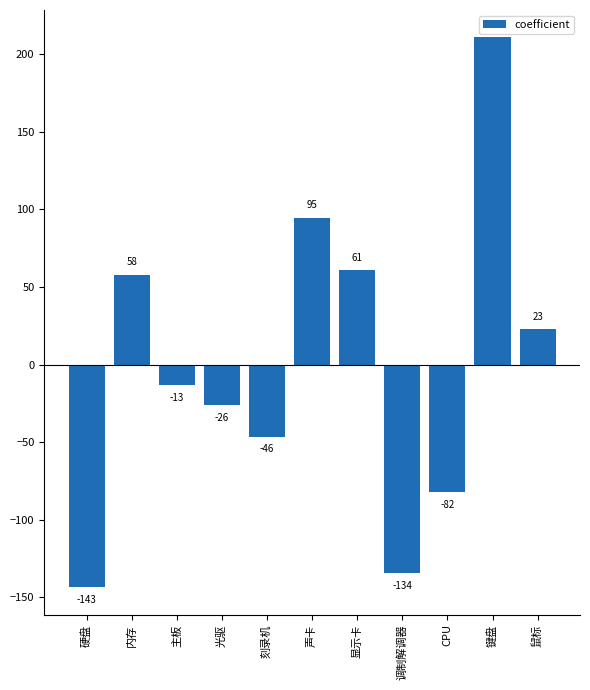

Does the chart contain any negative values?

Yes